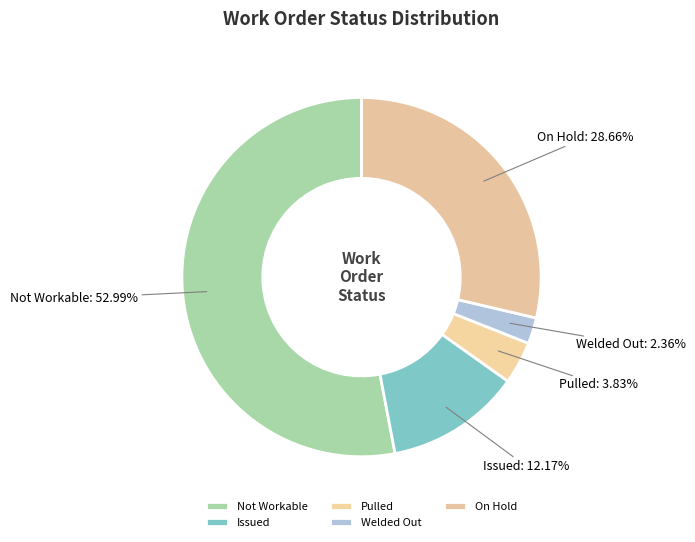

To the nearest percent, what portion does Not Workable represent?

53%